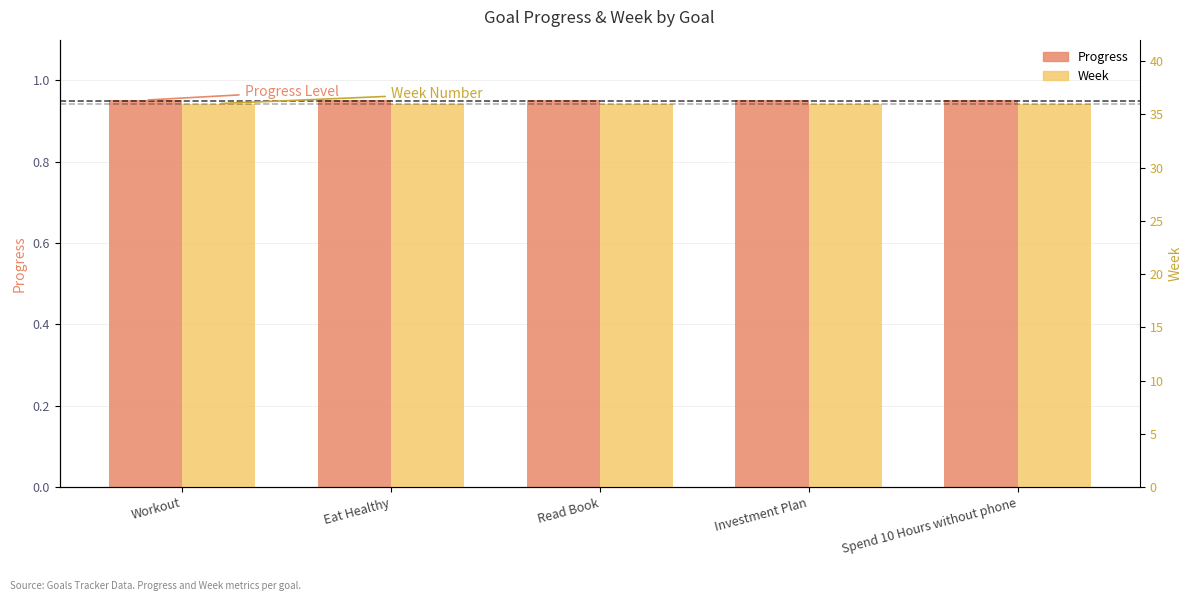

Reading left to right, extract all data points from this chart.

Progress: Workout=1.0	Eat Healthy=1.0	Read Book=1.0	Investment Plan=1.0	Spend 10 Hours without phone=1.0
Week: Workout=36.0	Eat Healthy=36.0	Read Book=36.0	Investment Plan=36.0	Spend 10 Hours without phone=36.0